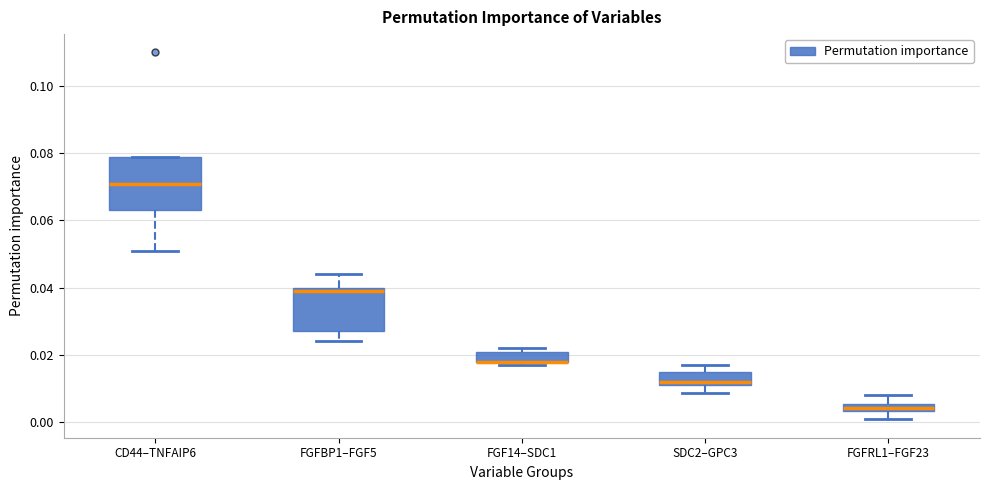

Where does the lower whisker of the box for FGFRL1–FGF23 end on the y-axis? The values are not printed on the chart, so give them approximately, as read against the axis.

0.000